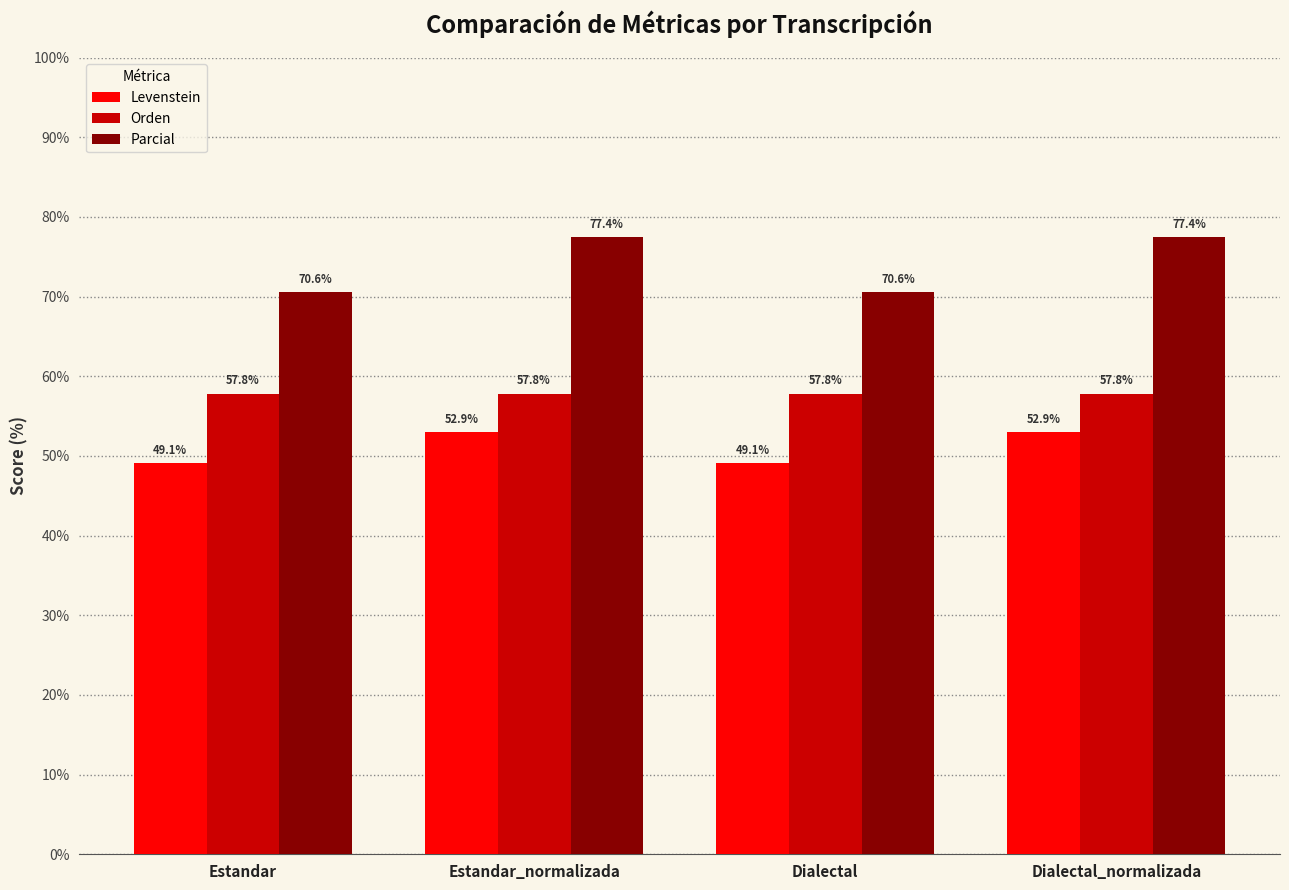

Reading right to left, extract all data points from this chart.

Levenstein: 52.9	49.1	52.9	49.1
Orden: 57.8	57.8	57.8	57.8
Parcial: 77.4	70.6	77.4	70.6